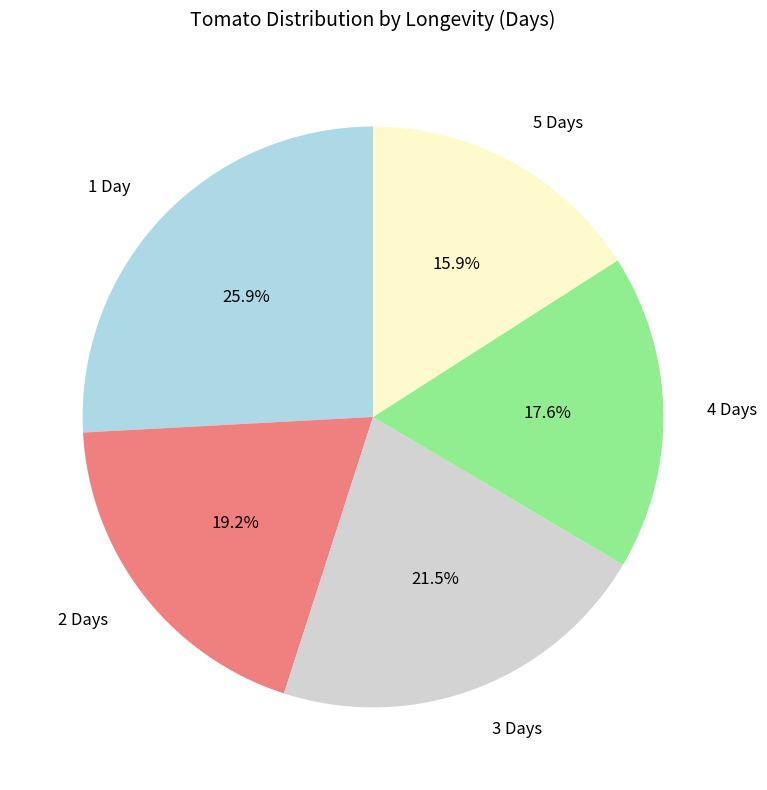

To the nearest percent, what portion does 2 represent?

19%